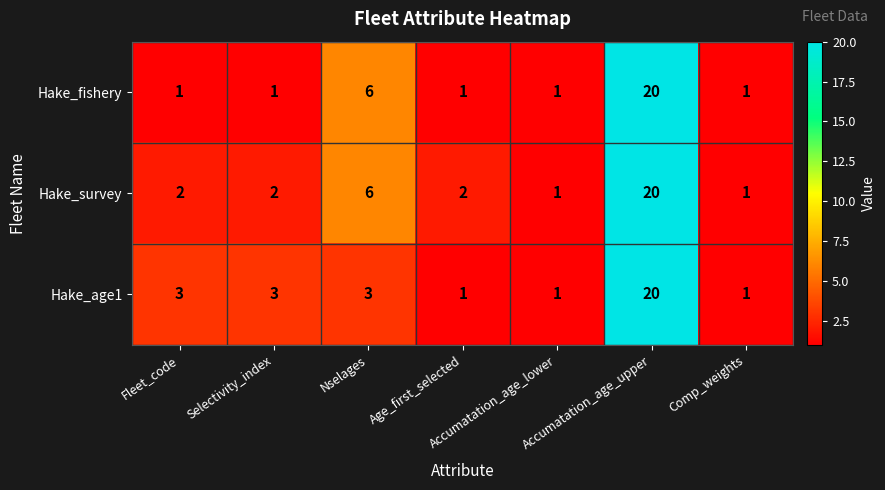

At Fleet_code, list the series in order from largest to smallest.

Hake_age1, Hake_survey, Hake_fishery